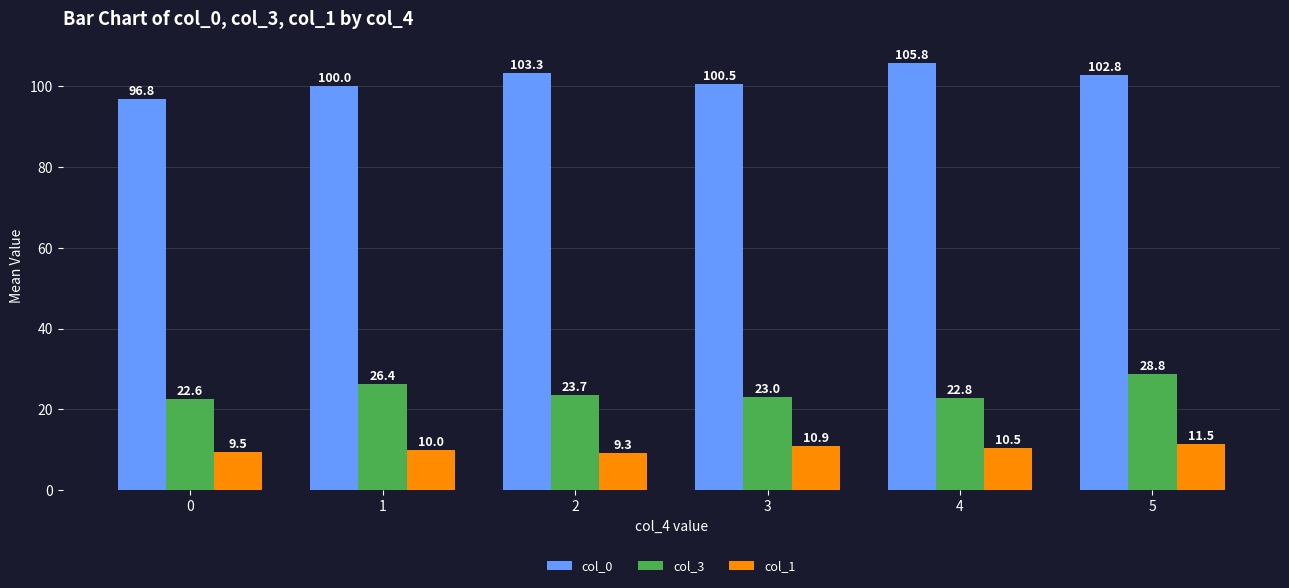

Does the chart contain stacked bars?

No